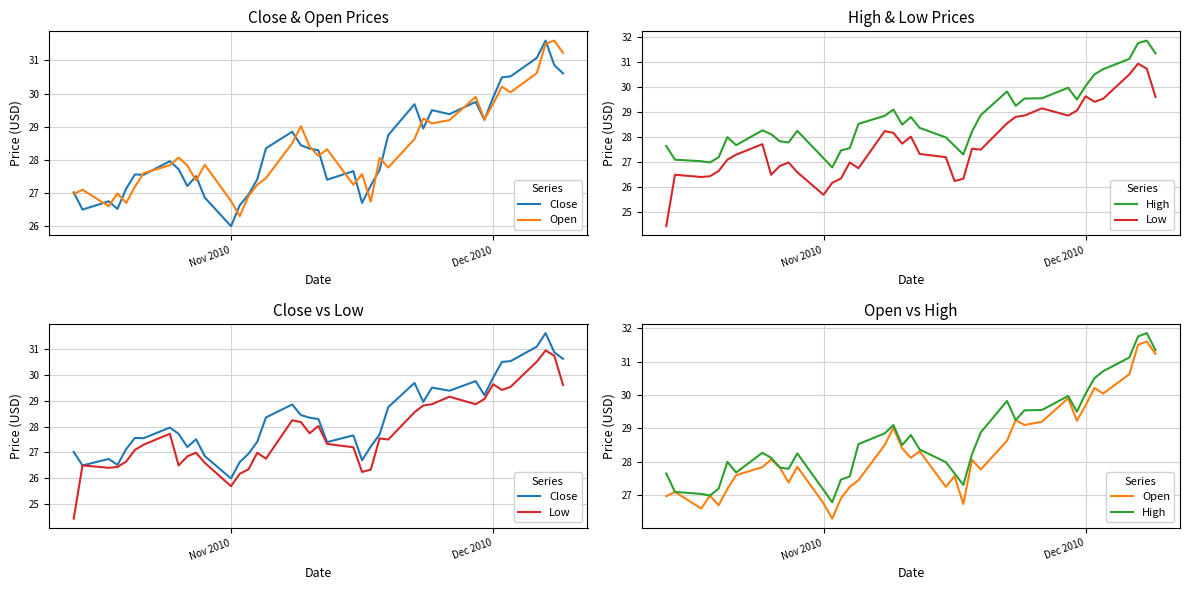

True or false: Open and Low intersect in this chart.

False